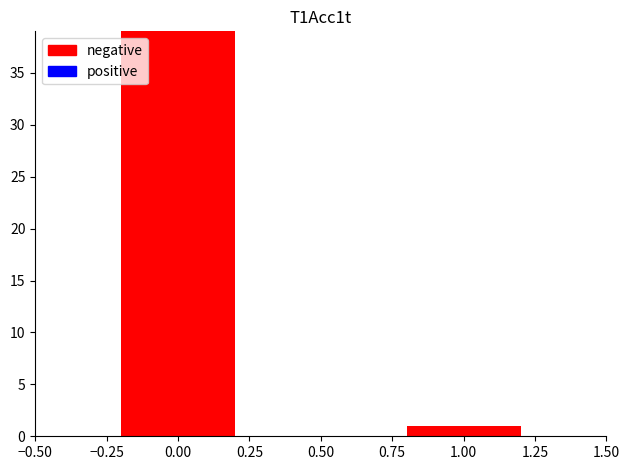

How many distinct data groups are displayed?

1